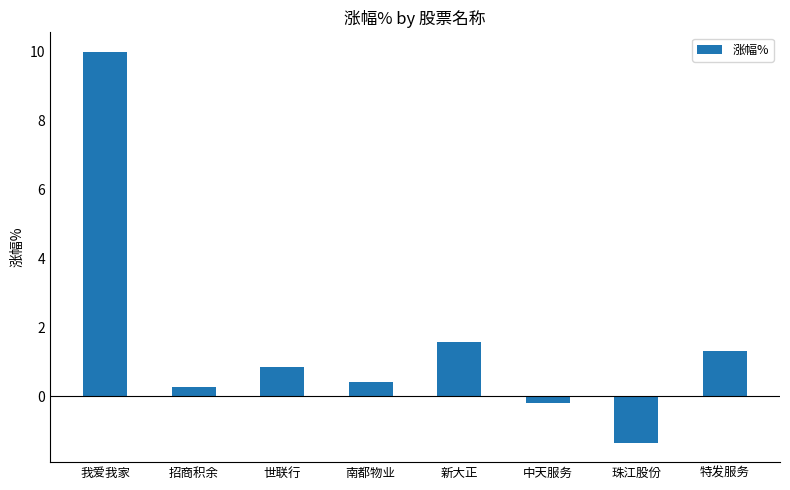

Does the chart contain stacked bars?

No